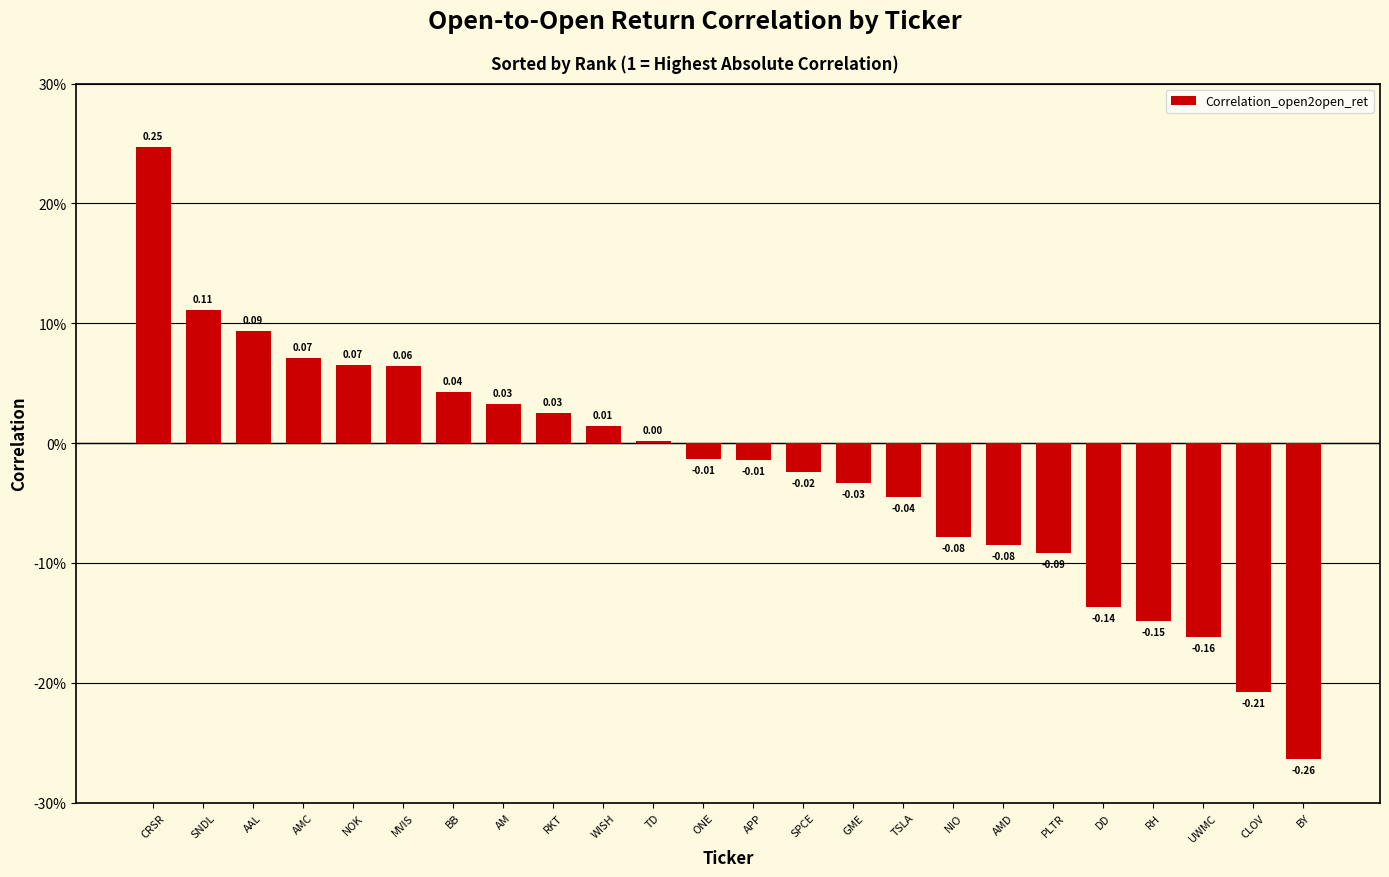

Count the number of categories in the chart.

24